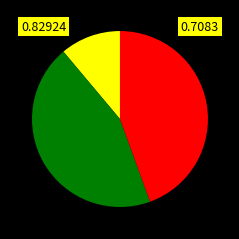

Is there a majority slice in this chart?

No